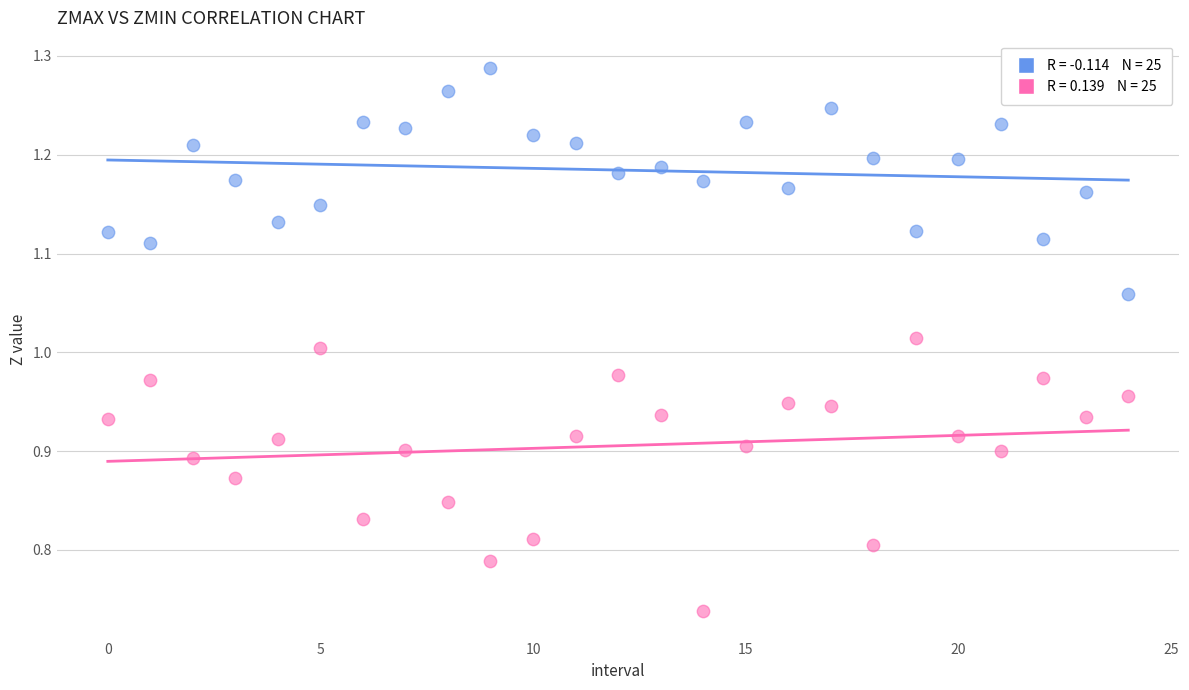

How many data points are displayed?

50